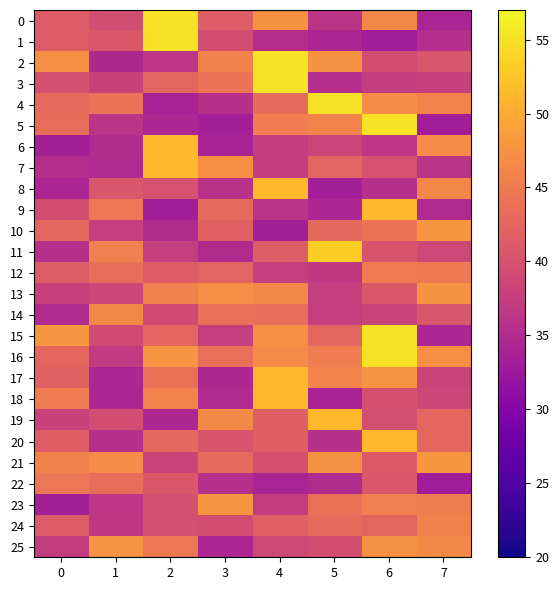

Rank the series at 7 from lowest to highest value.

row_22, row_5, row_0, row_15, row_9, row_1, row_7, row_3, row_17, row_18, row_11, row_2, row_14, row_20, row_19, row_12, row_23, row_24, row_4, row_8, row_25, row_6, row_16, row_13, row_10, row_21